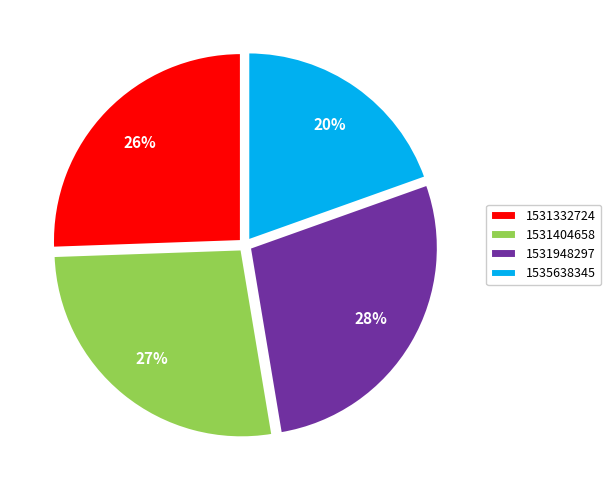

True or false: 1531332724 accounts for 20% of the total.

False